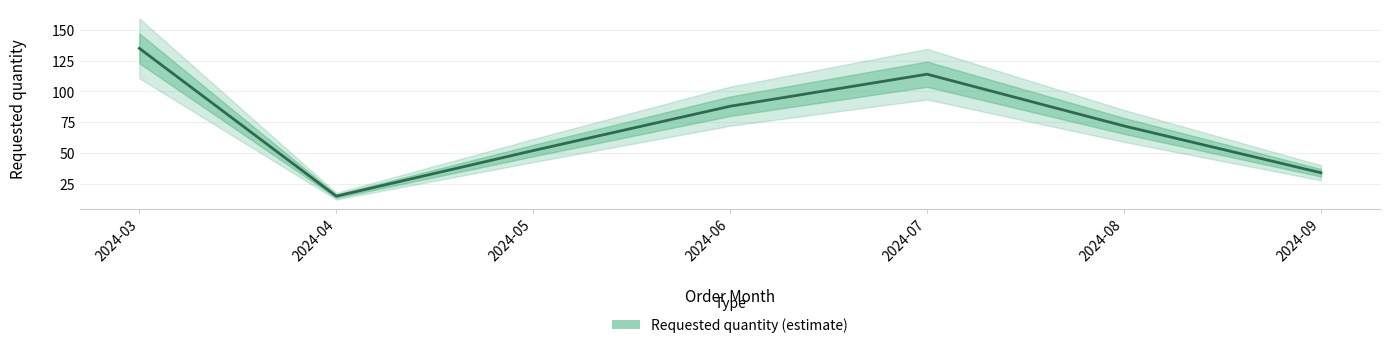

Is it true that the value at 2024-09 is 34?

True